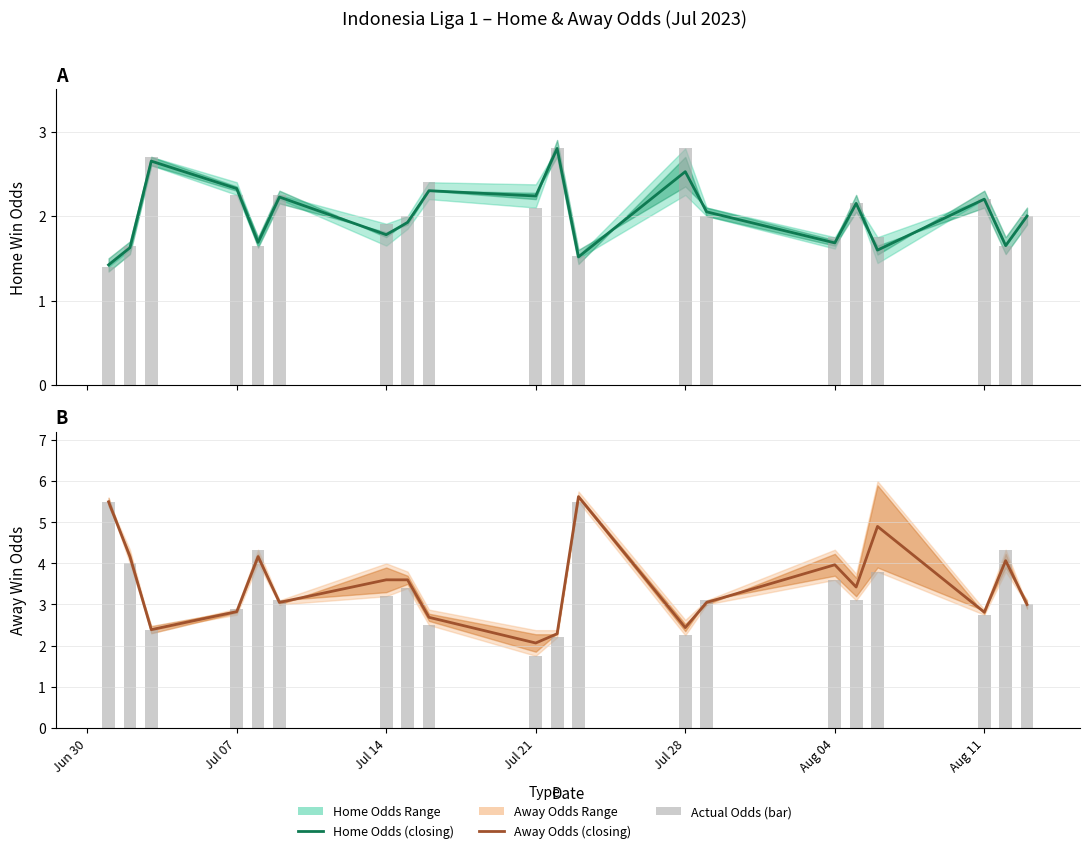

The oddA bar series shows 2.9 at 10. True or false?

False